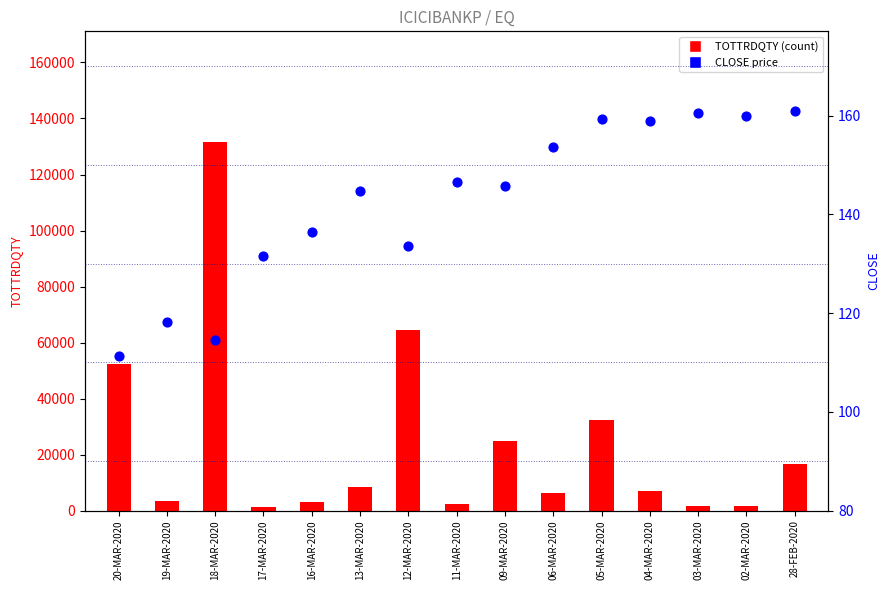

Which series has the largest total across all categories?

TOTTRDQTY (count)